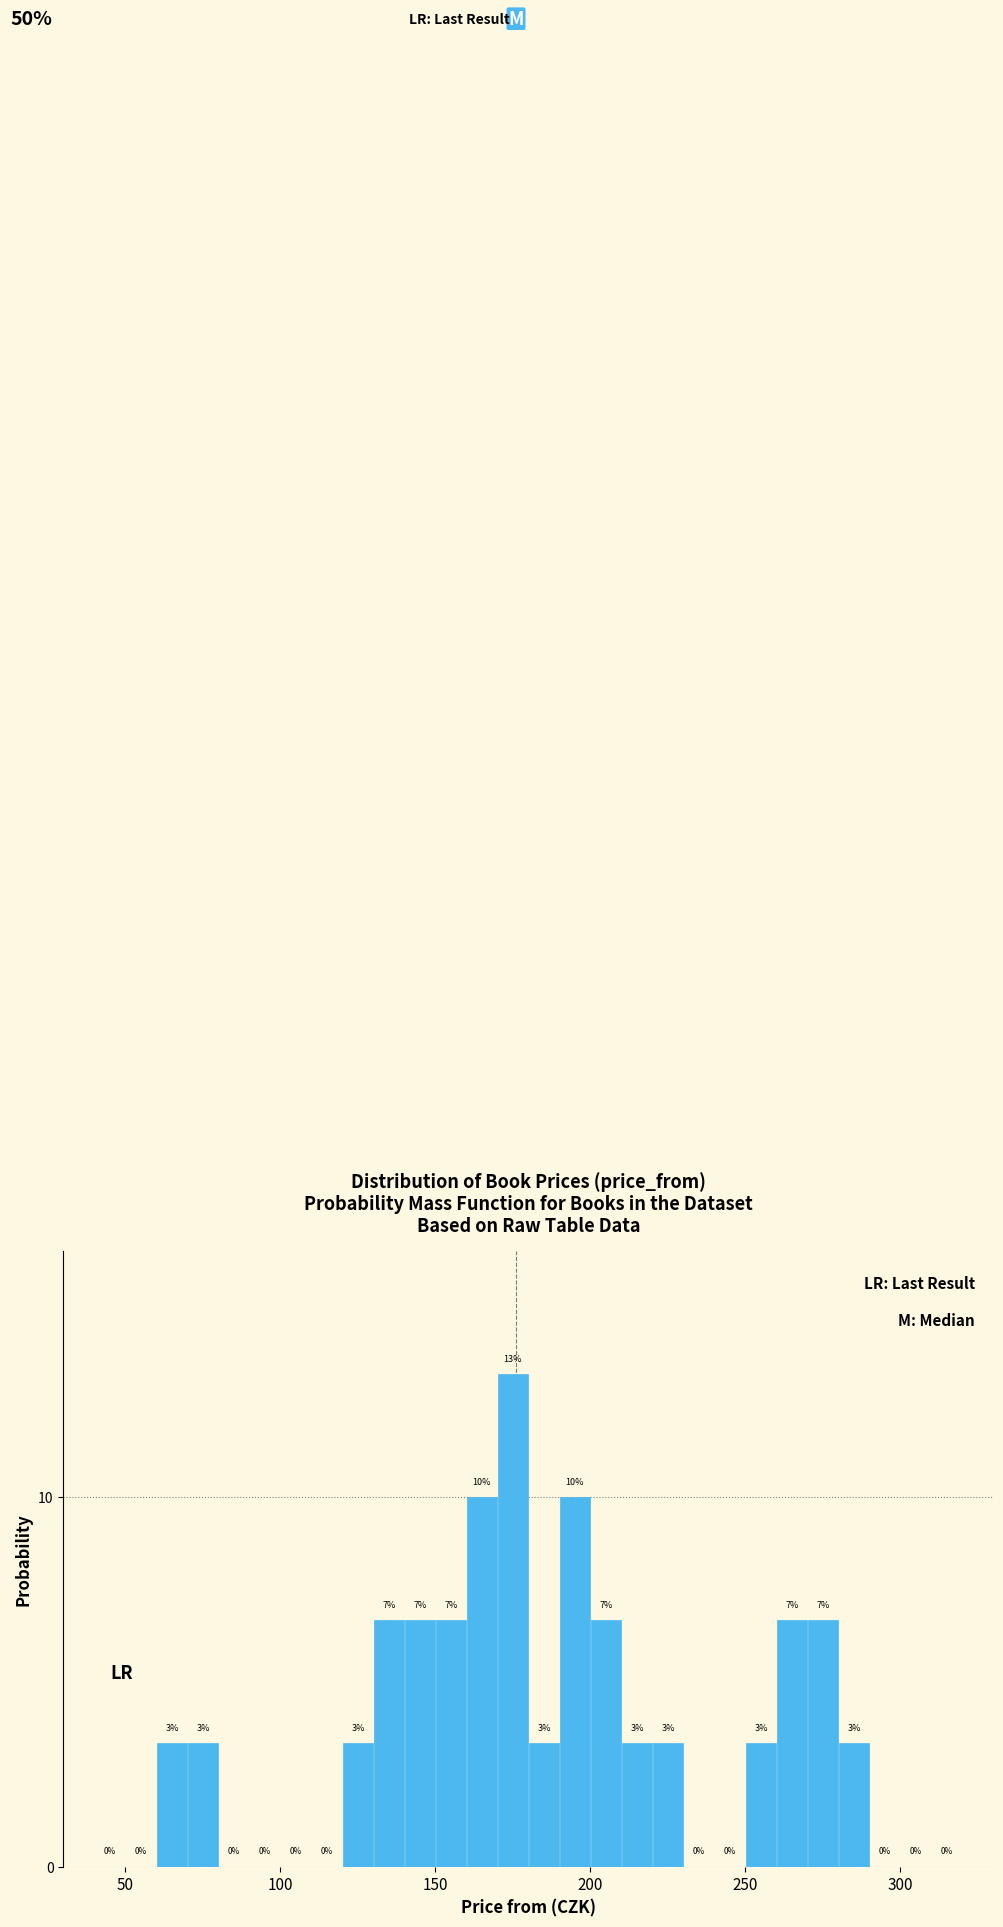

Around what value on the x-axis is the tallest bar? Give the approximate position of its centre, as read against the axis.

175